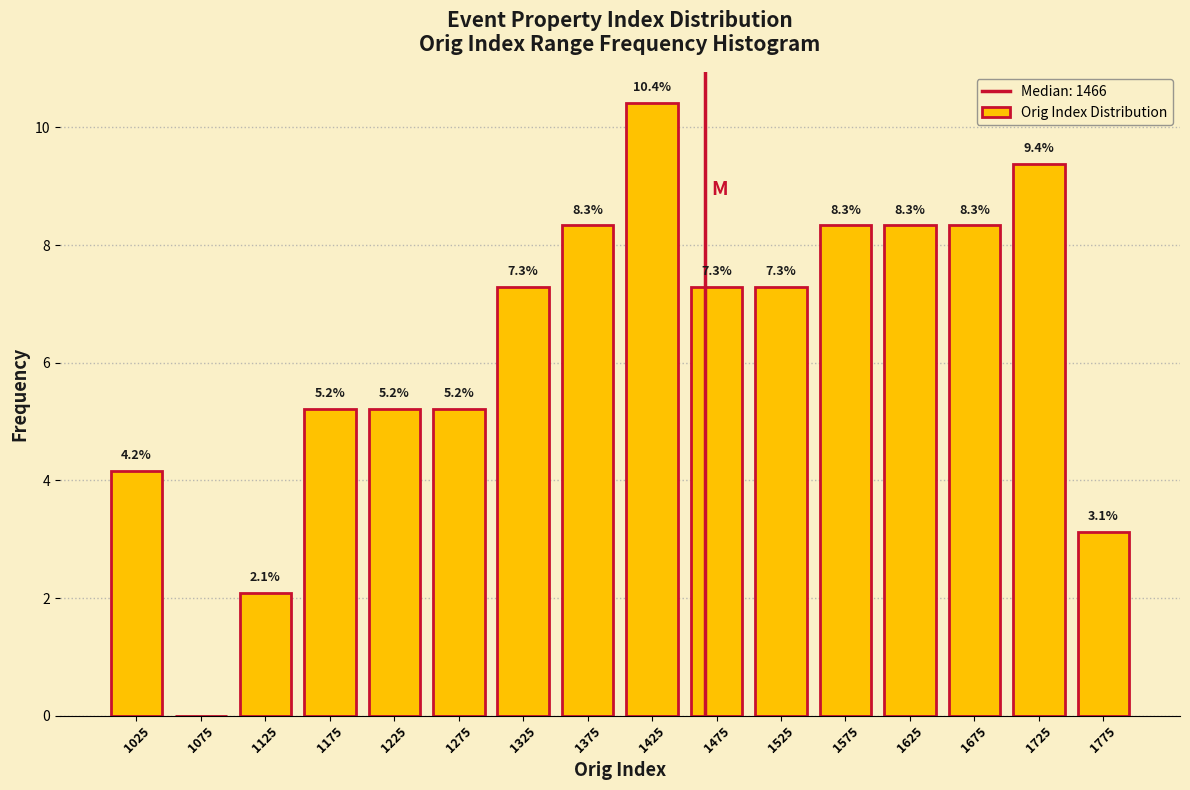

Which range on the x-axis has the tallest bar?

1400 to 1450